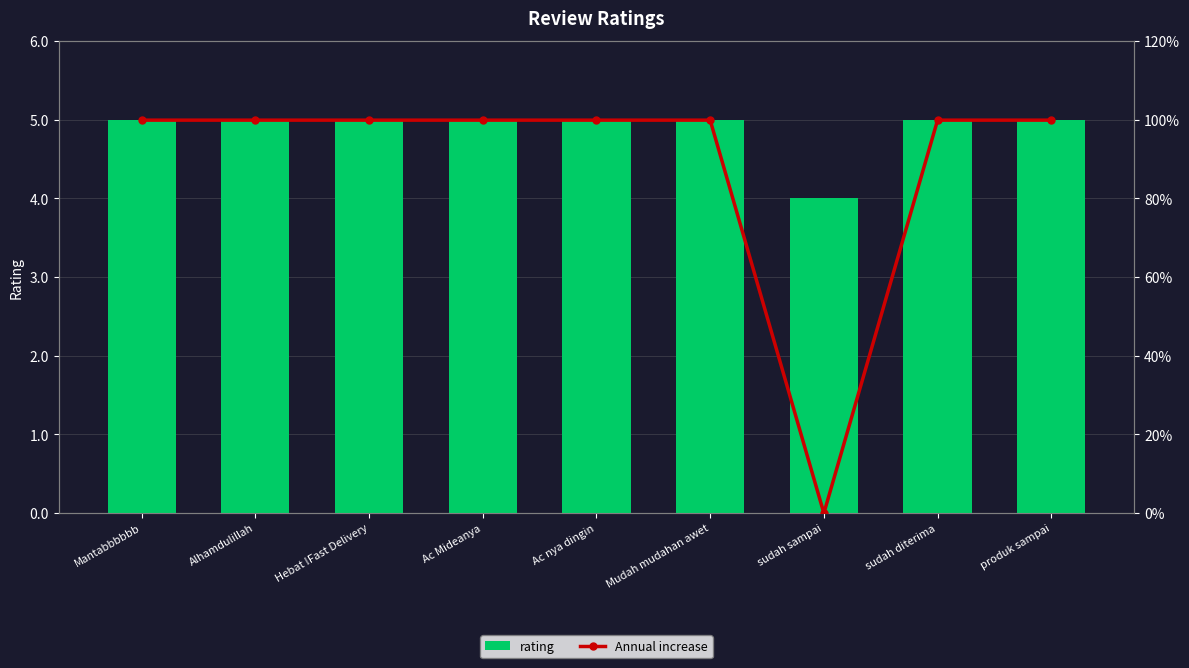

Rank the series by their maximum value, from lowest to highest.

Annual increase, rating